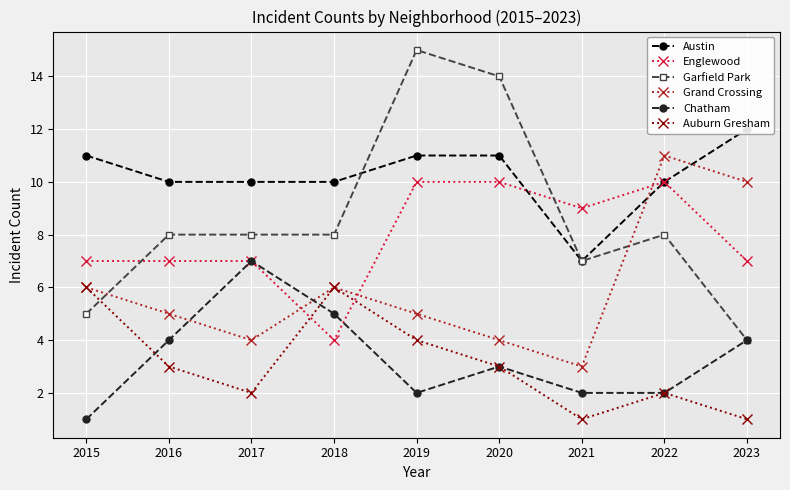

What is the spread (max minus min) of values at 2020?

11